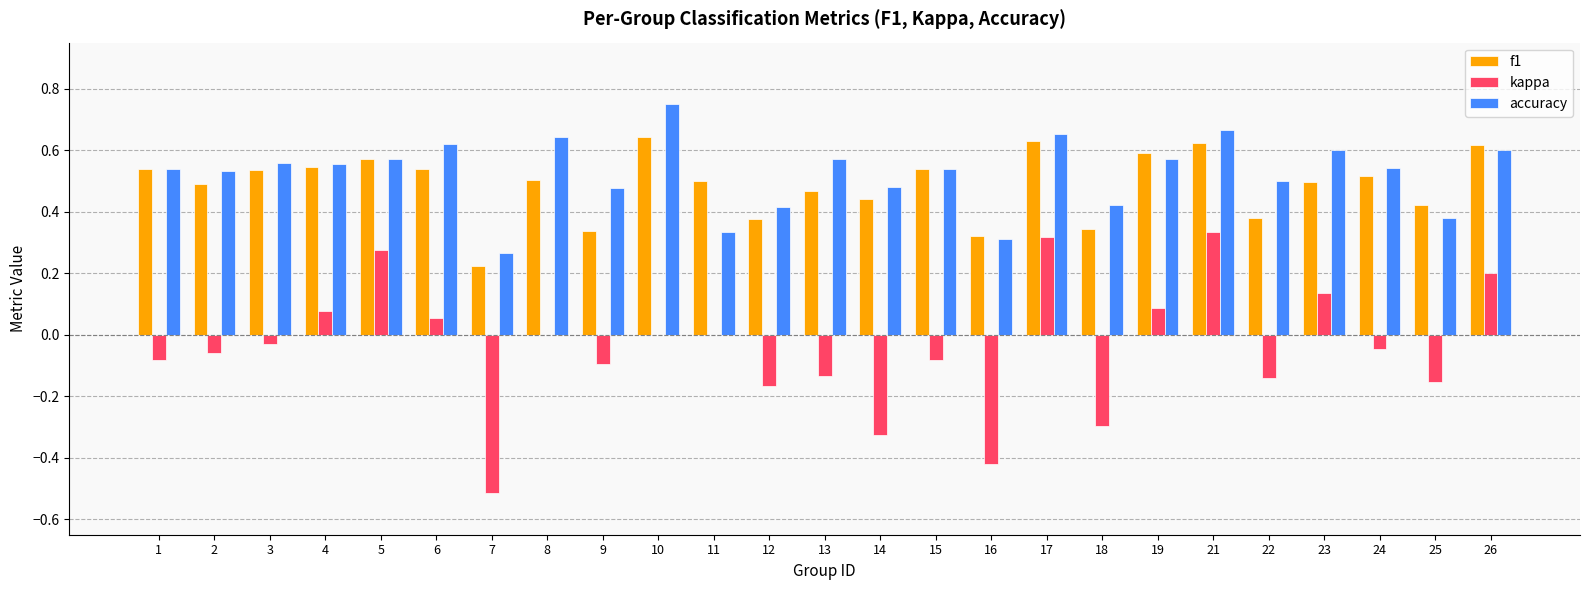

Which series changed the most between 3 and 7?

kappa